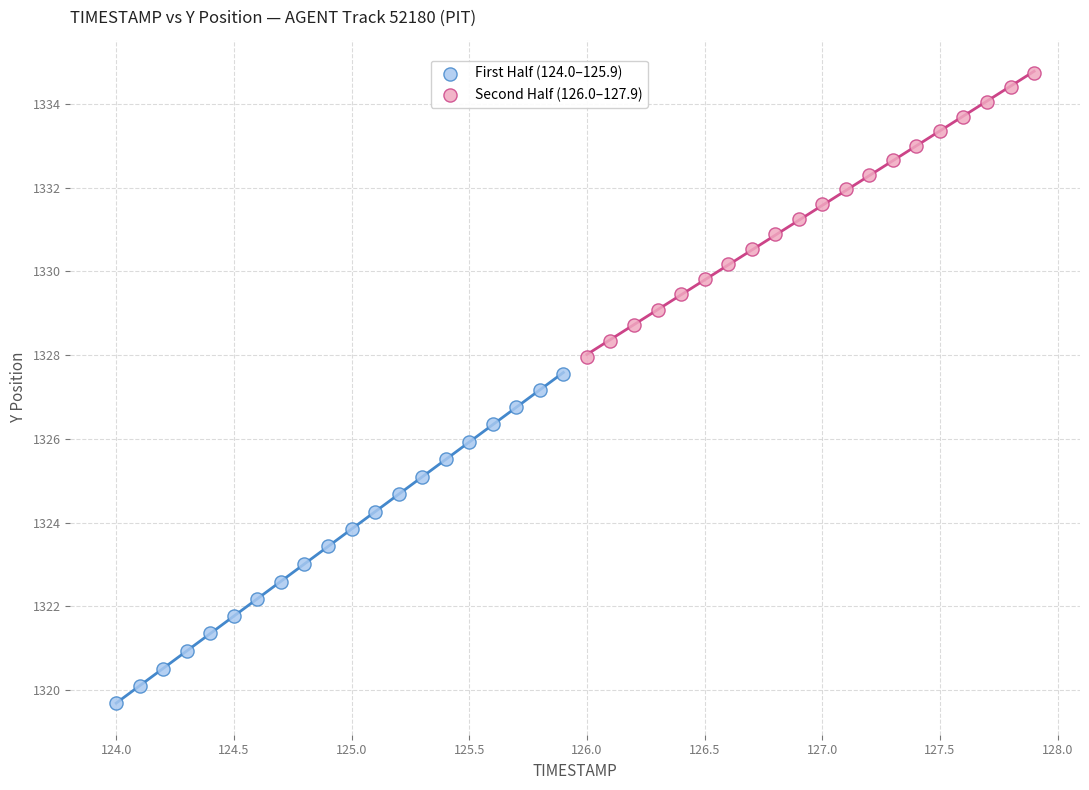

Which series has the largest Y range (max minus min)?

First Half (124.0–125.9)